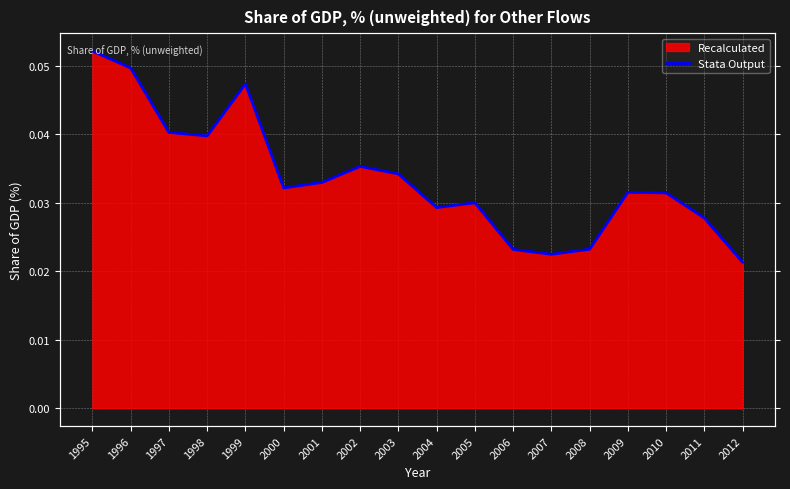

Reading right to left, transcribe all the data shown in this chart.

0.0	0.0	0.0	0.0	0.0	0.0	0.0	0.0	0.0	0.0	0.0	0.0	0.0	0.0	0.0	0.0	0.0	0.1